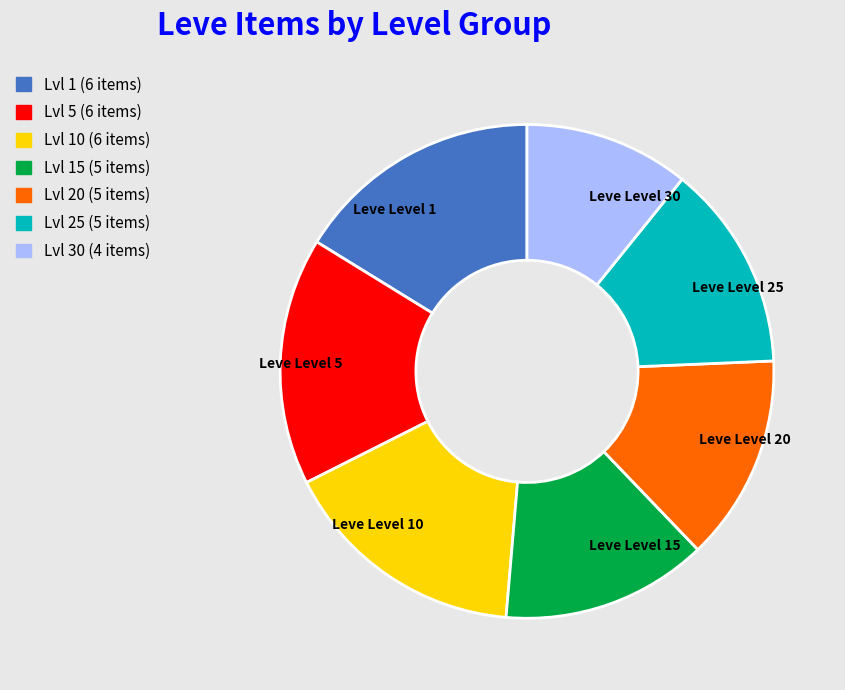

What is the smallest slice in the pie chart?

Leve Level 30